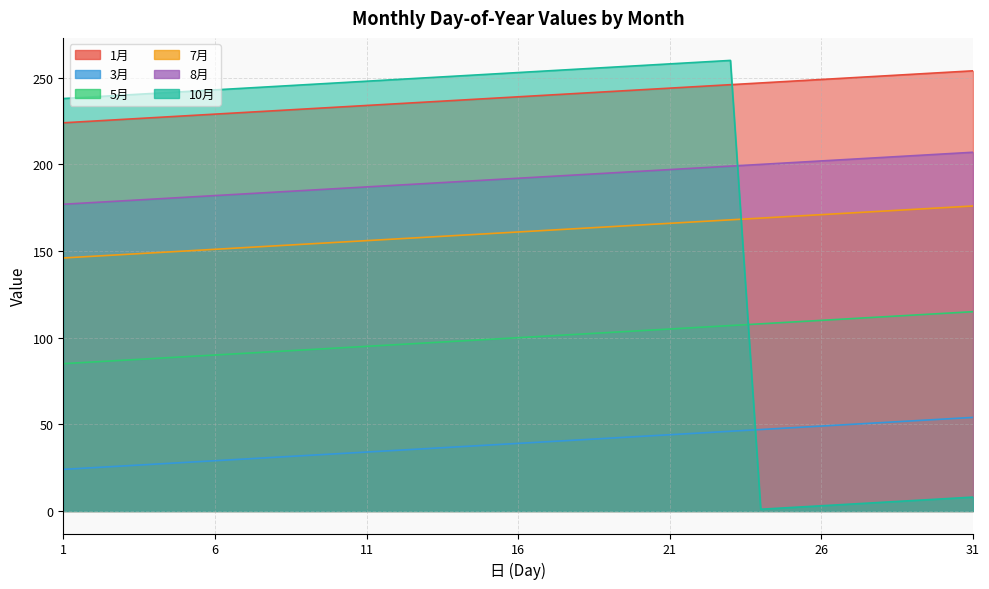

At which label does 7月 reach its peak?

31